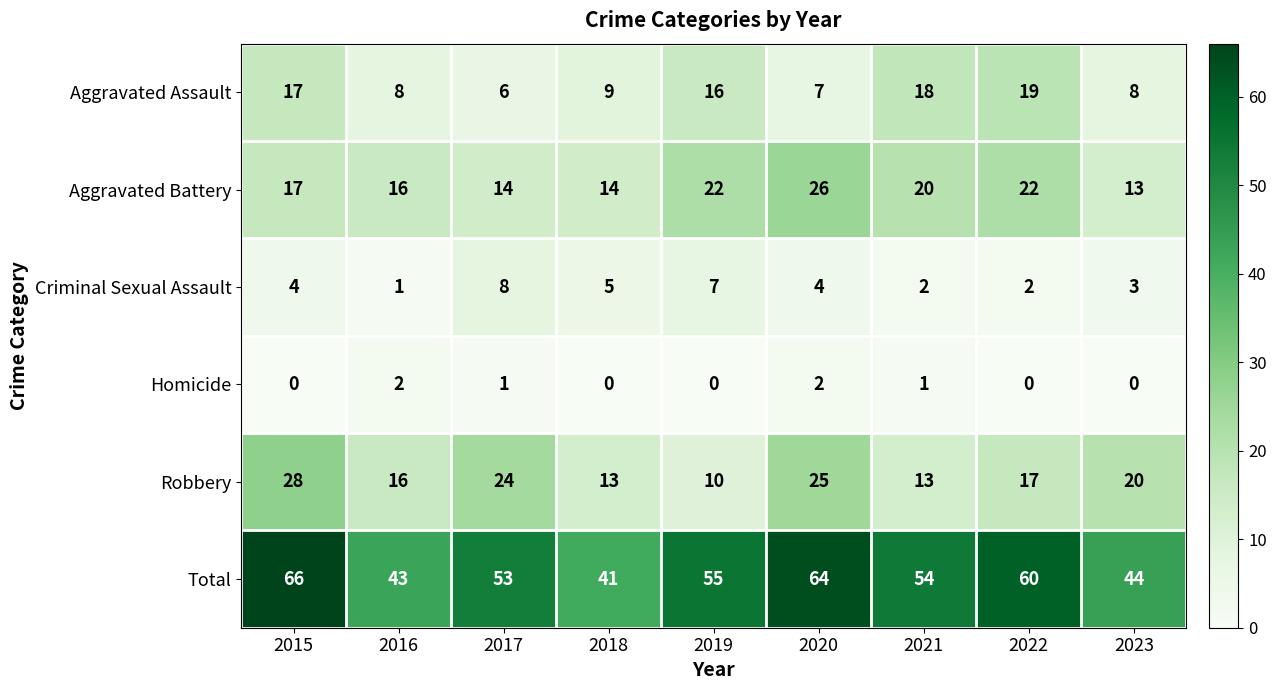

The Criminal Sexual Assault series shows 5 at 2023. True or false?

False